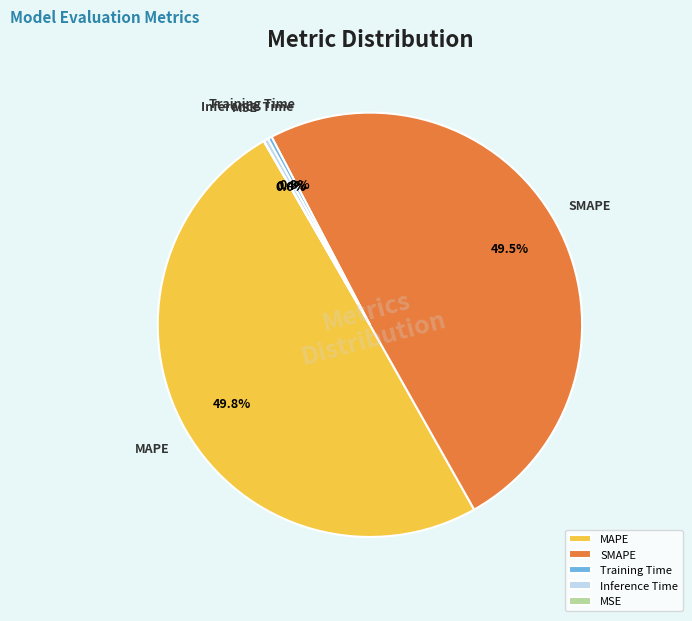

How much of the chart is everything except SMAPE?

50.5%